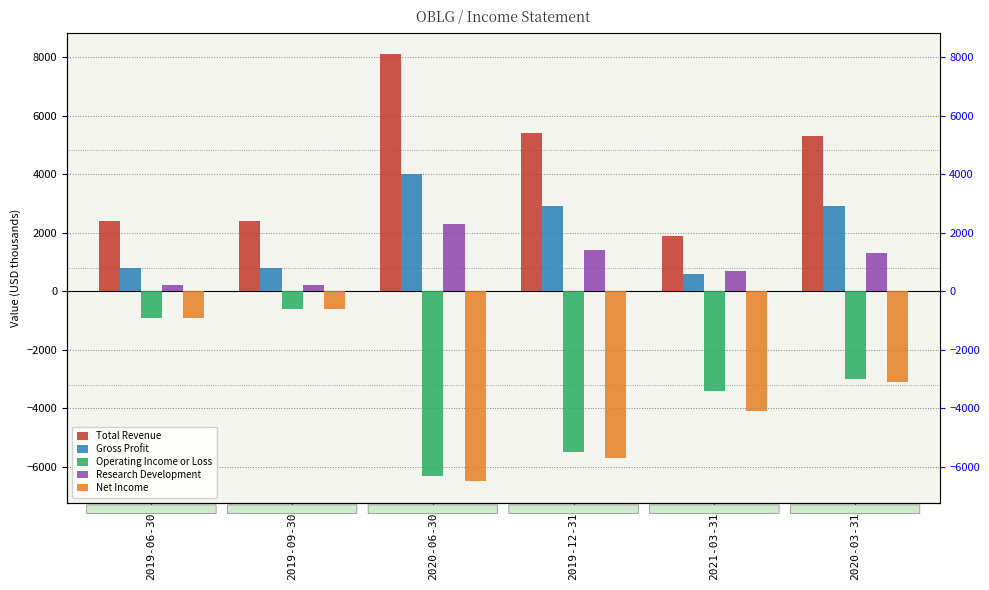

Which series changed the most between 2021-03-31 and 2020-03-31?

Total Revenue